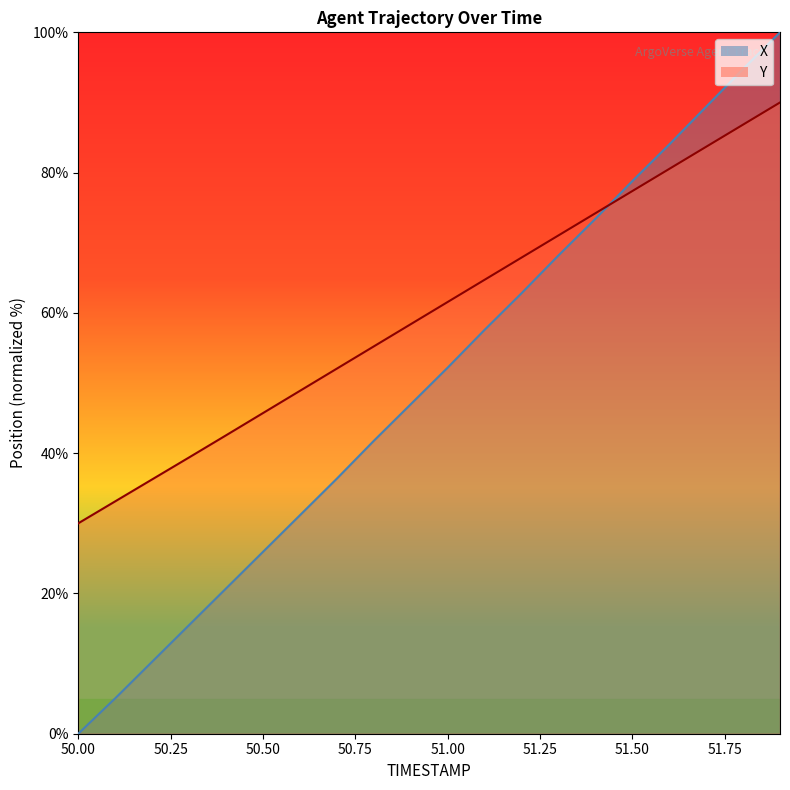

Reading left to right, transcribe all the data shown in this chart.

X: 0.0	5.1	10.3	15.5	20.7	25.9	31.1	36.4	41.8	47.0	52.2	57.6	62.8	68.2	73.4	78.8	84.0	89.4	94.8	100.0
Y: 30.0	33.1	36.3	39.4	42.5	45.7	48.9	52.1	55.2	58.4	61.5	64.7	67.9	71.0	74.2	77.4	80.5	83.7	86.8	90.0